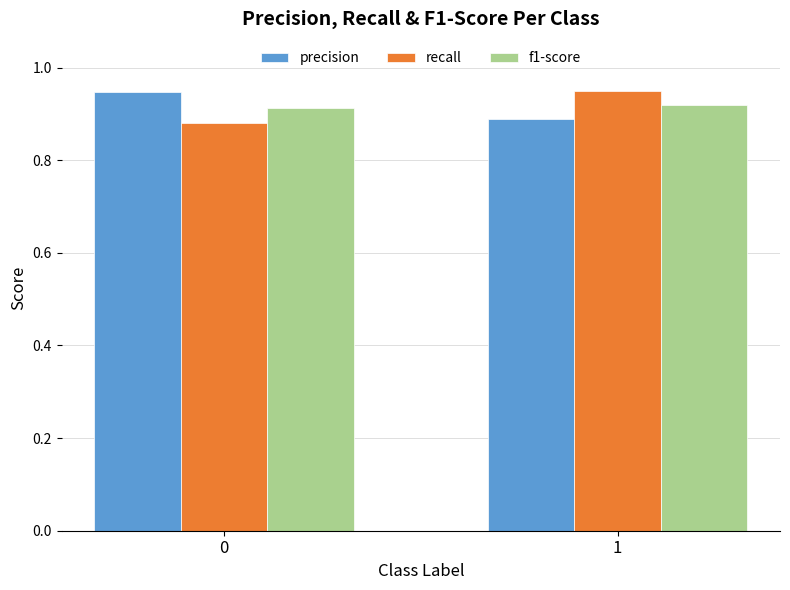

What is the sum of all precision values?

1.8